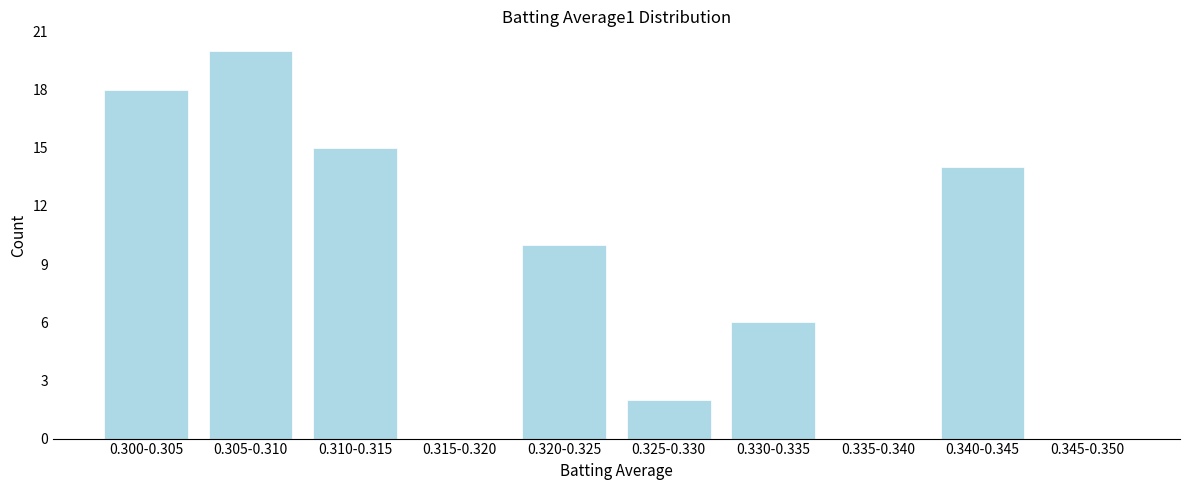

Reading left to right, what are all the values shown in this chart?

0.300-0.305=18	0.305-0.310=20	0.310-0.315=15	0.315-0.320=0	0.320-0.325=10	0.325-0.330=2	0.330-0.335=6	0.335-0.340=0	0.340-0.345=14	0.345-0.350=0